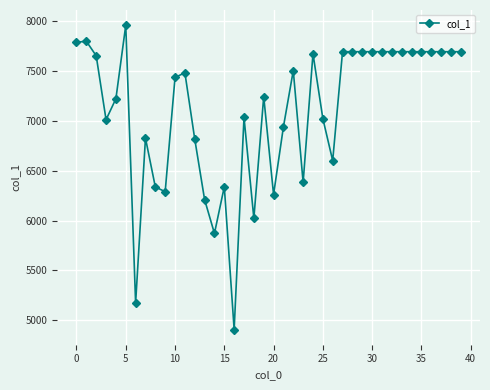

What is the difference between the second highest and minimum values?

2895